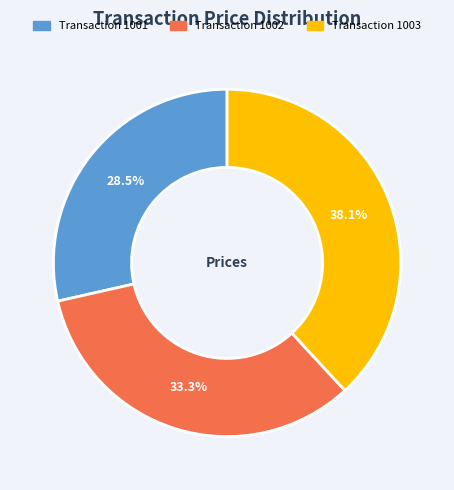

Is there any slice that represents more than half of the pie?

No